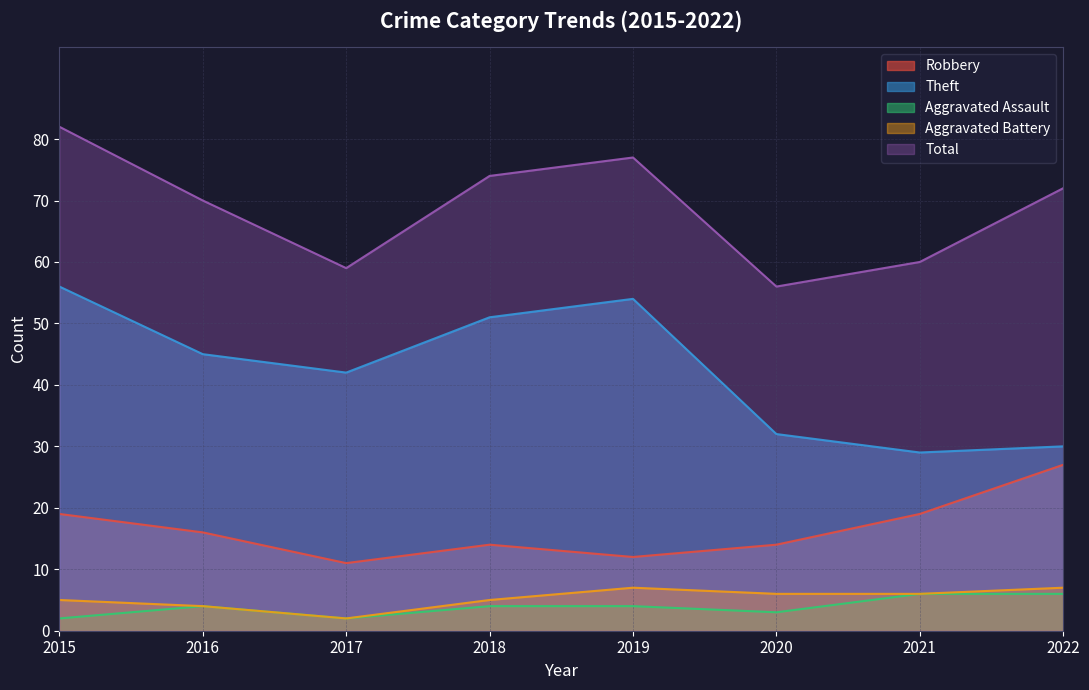

Is it true that Aggravated Assault equals 6 at 2021?

True